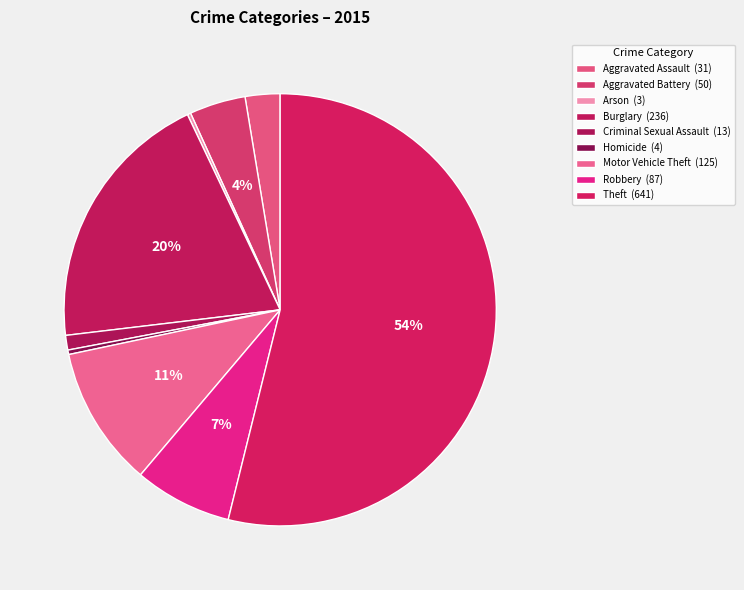

What is the change in value from Arson to Criminal Sexual Assault?

+10